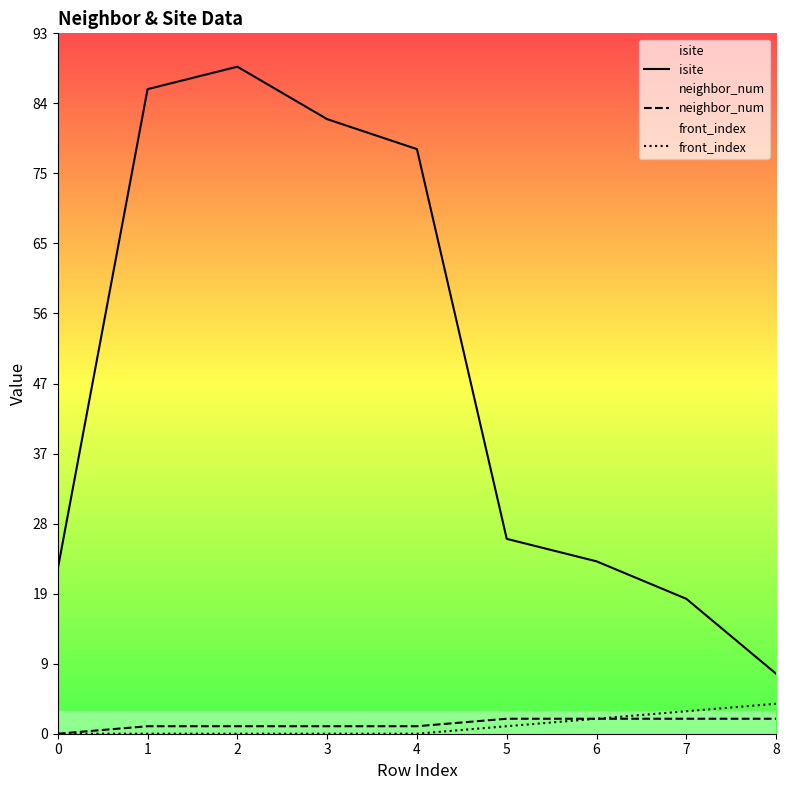

True or false: front_index and neighbor_num intersect in this chart.

False